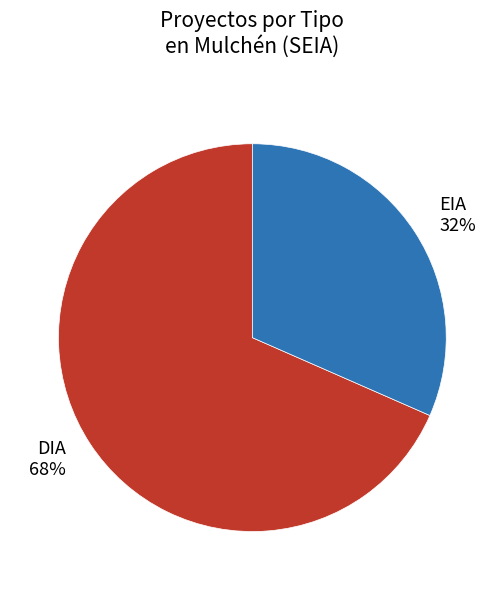

True or false: DIA accounts for 56% of the total.

False